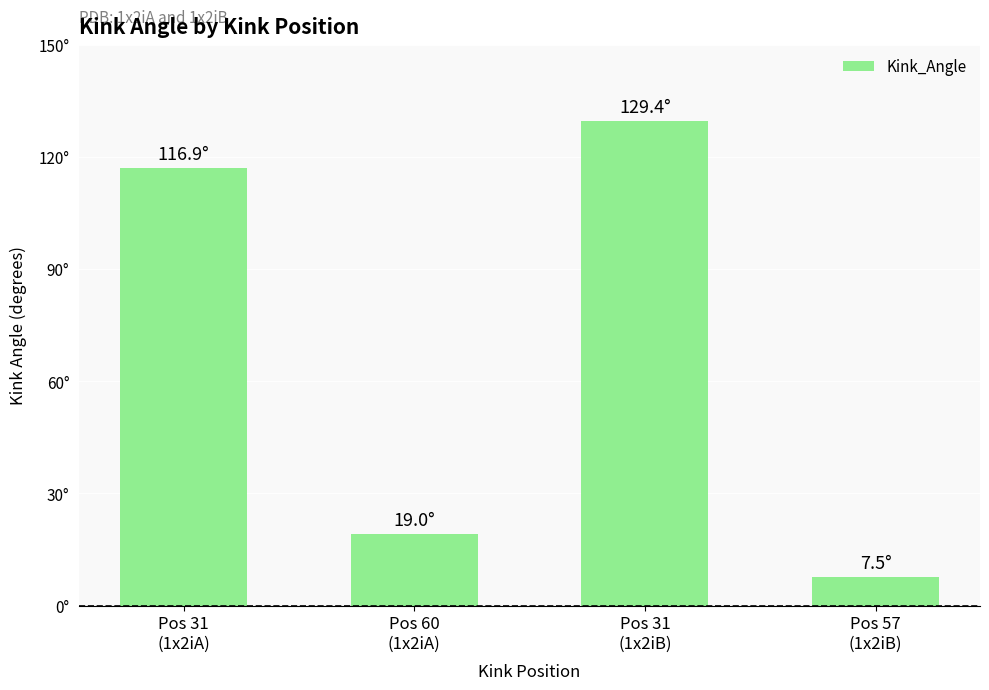

Reading left to right, transcribe all the data shown in this chart.

116.9	19.0	129.4	7.5